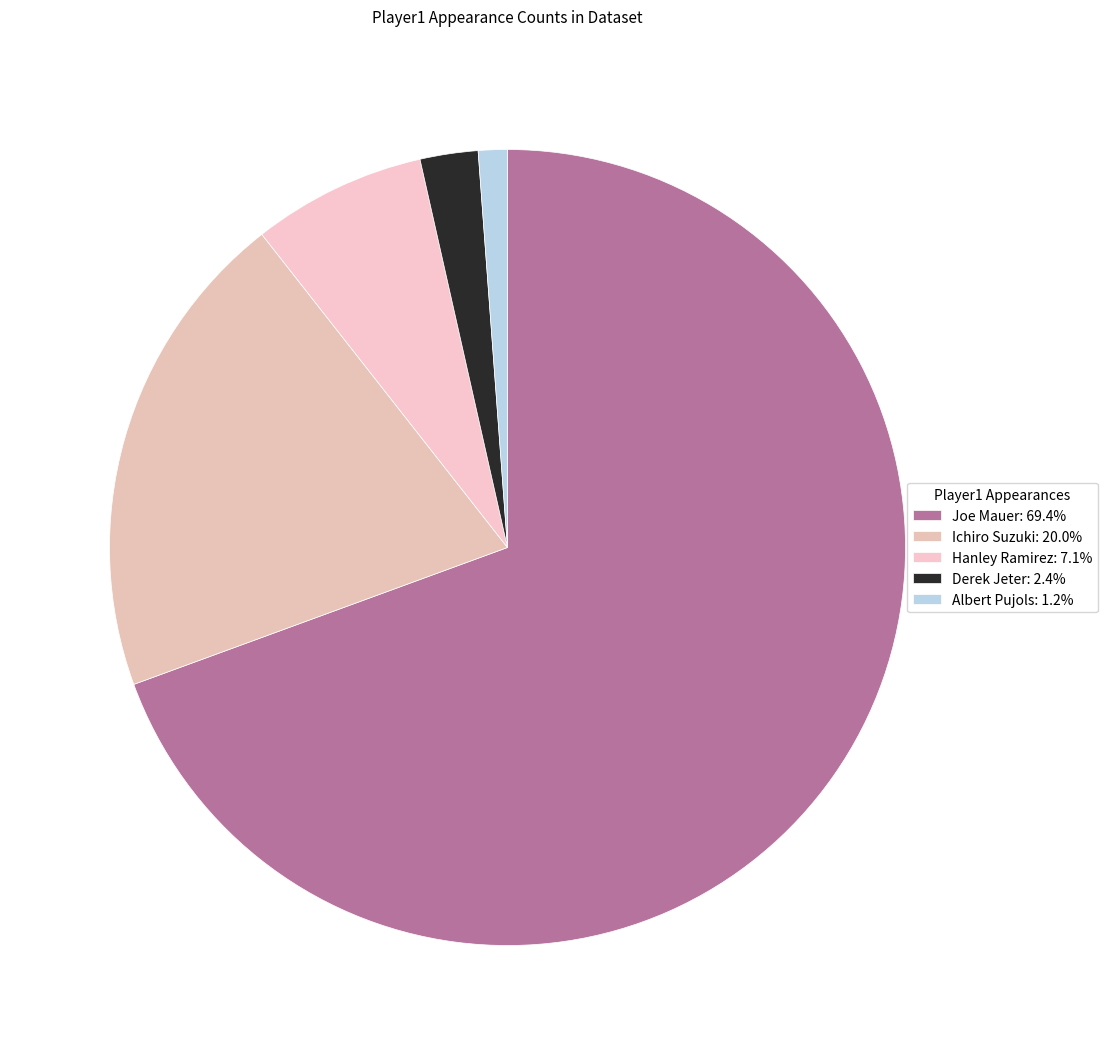

Approximately how many times larger is the value at Joe Mauer compared to Ichiro Suzuki?

3.5